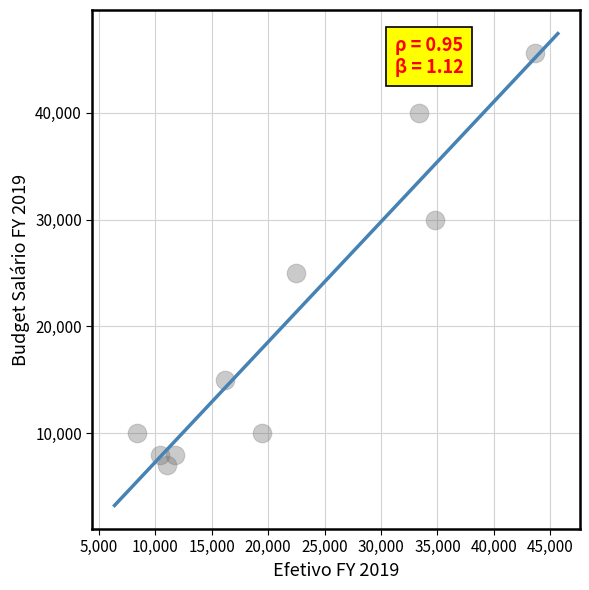

What Y value in the scatter plot is closest to 26300?

25000